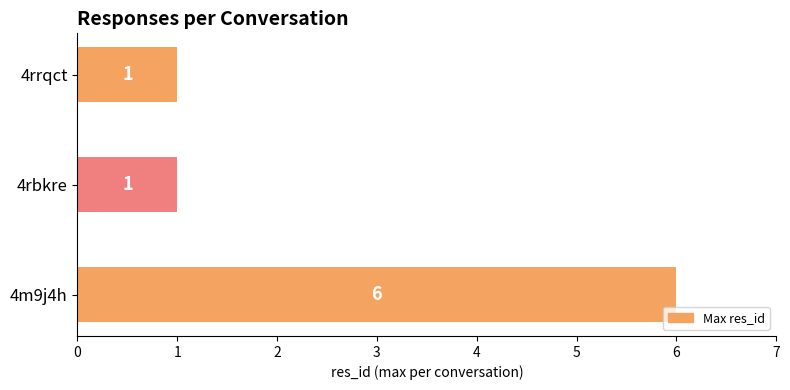

Read the value at 4m9j4h.

6